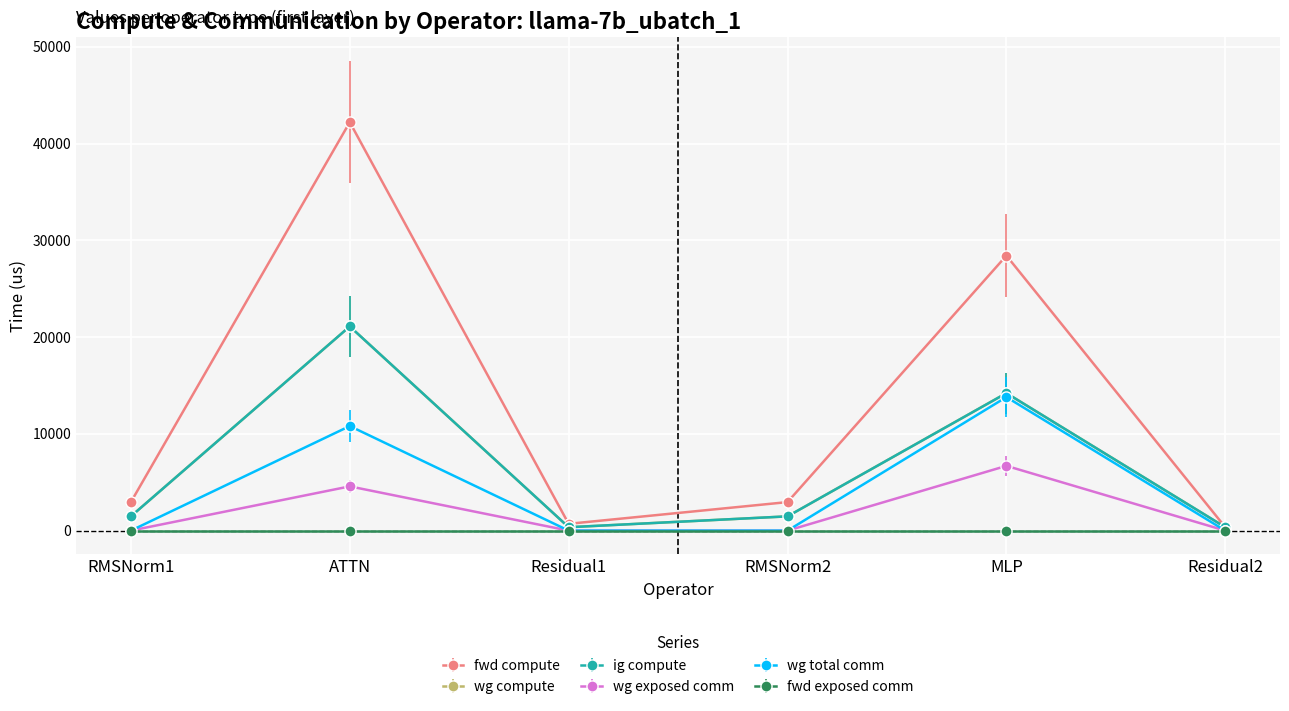

Does the chart have visible grid lines?

Yes